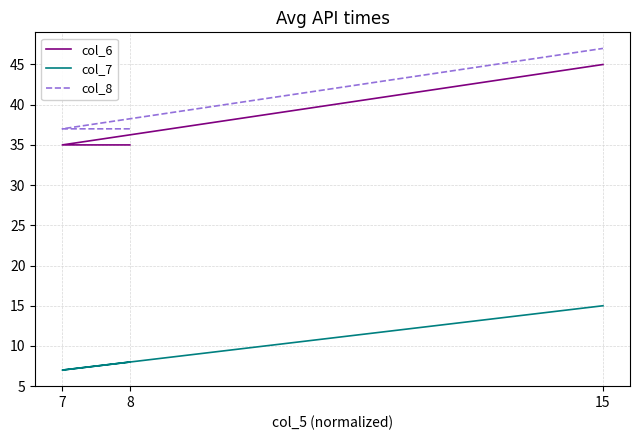

Which series has the largest total across all categories?

col_8